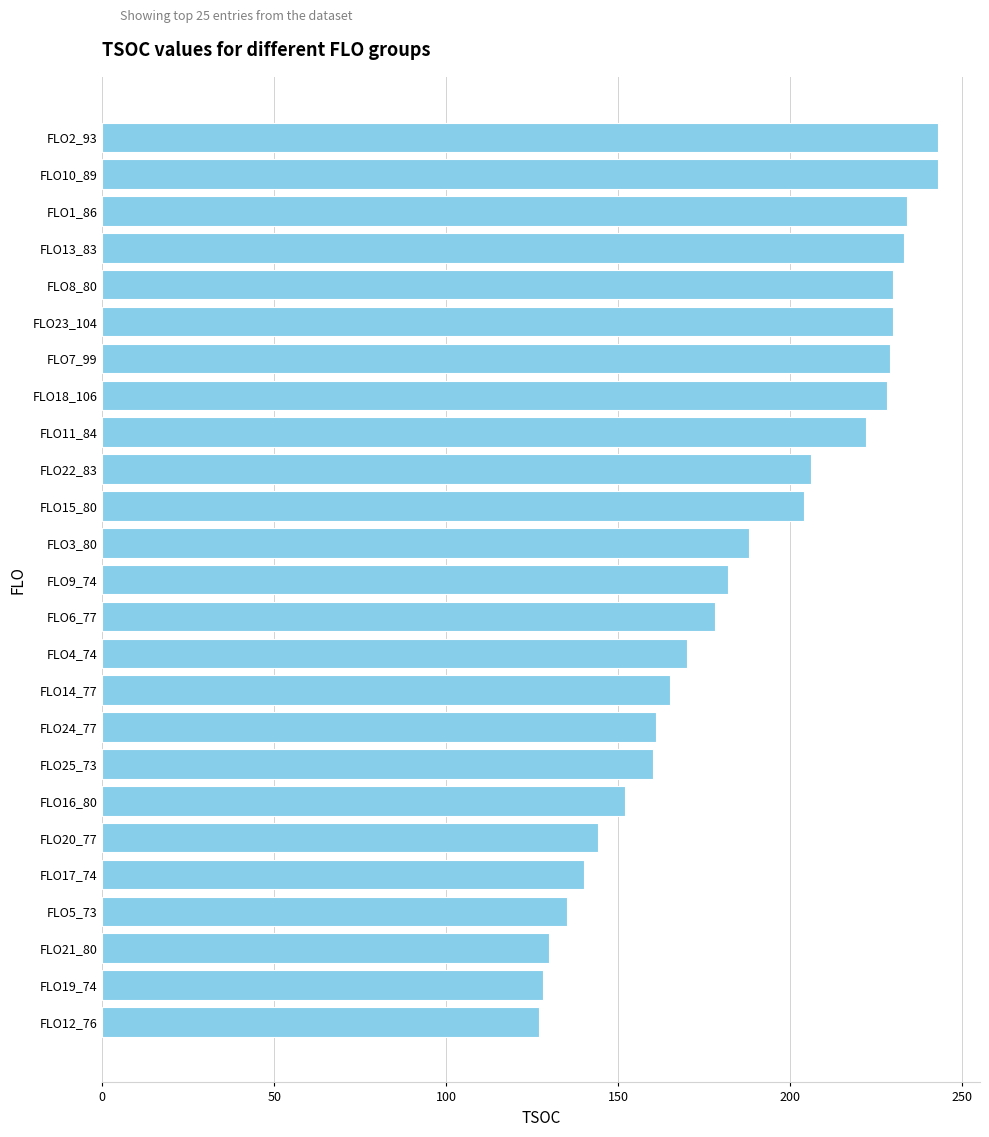

What is the greatest value displayed?

243